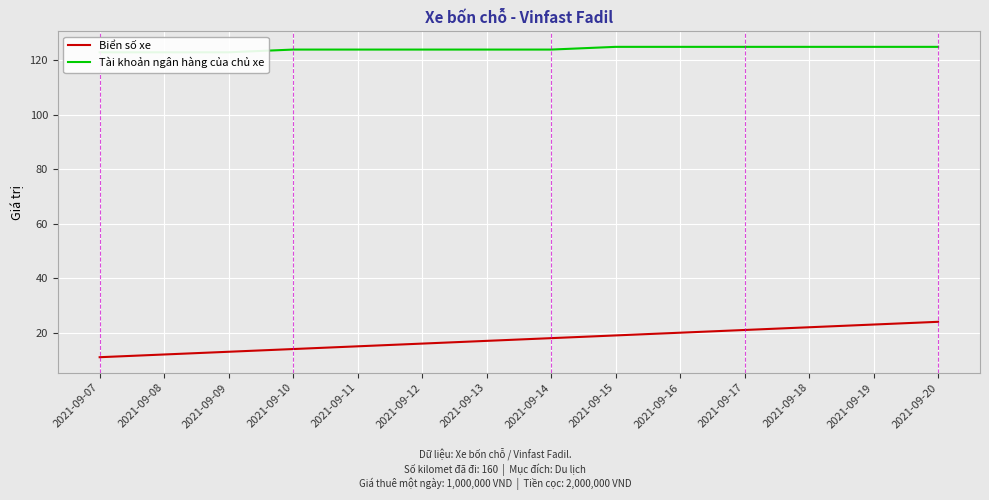

Reading left to right, extract all data points from this chart.

Biển số xe: 11	12	13	14	15	16	17	18	19	20	21	22	23	24
Tài khoản ngân hàng của chủ xe: 123	123	123	124	124	124	124	124	125	125	125	125	125	125